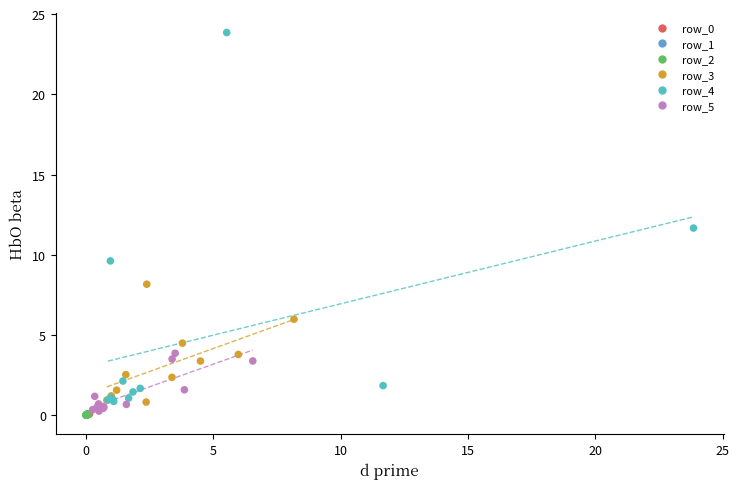

Which series reaches the maximum Y coordinate?

row_4